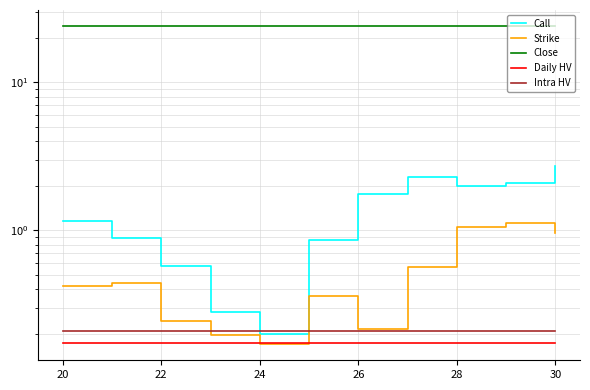

Is this an area chart (filled region under the line)?

No